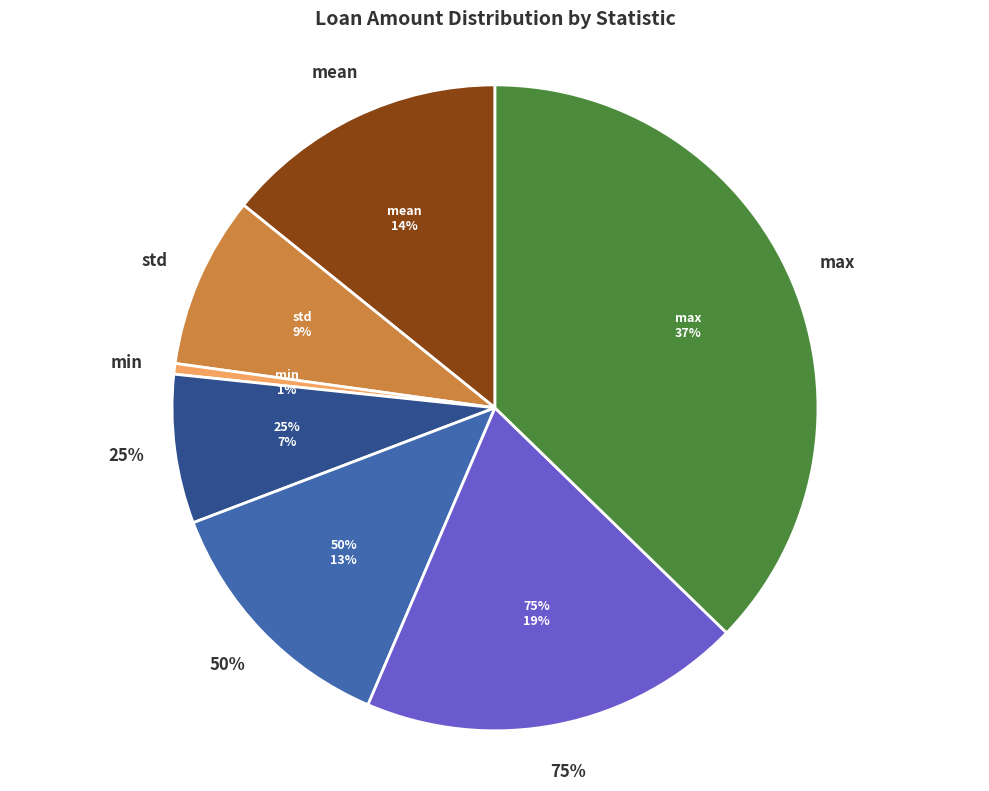

Does any single category account for the majority?

No